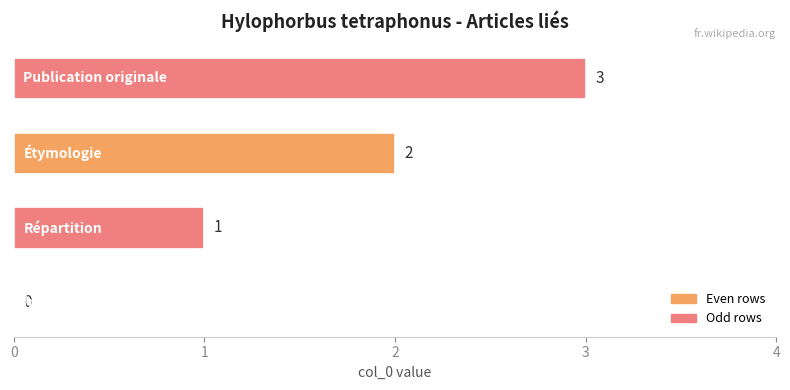

What is the greatest value displayed?

3